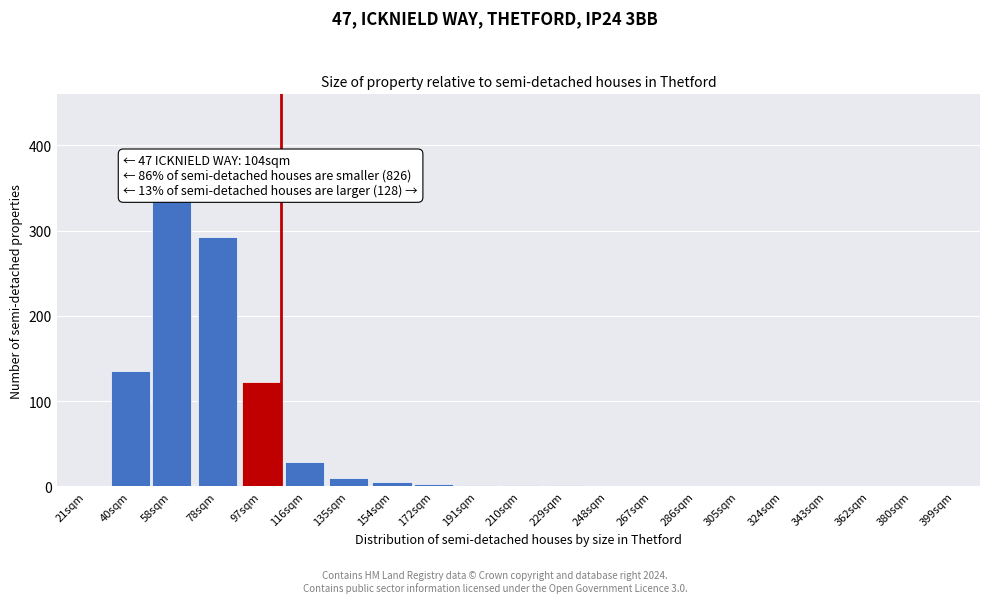

At which label is the value closest to 169?

40sqm